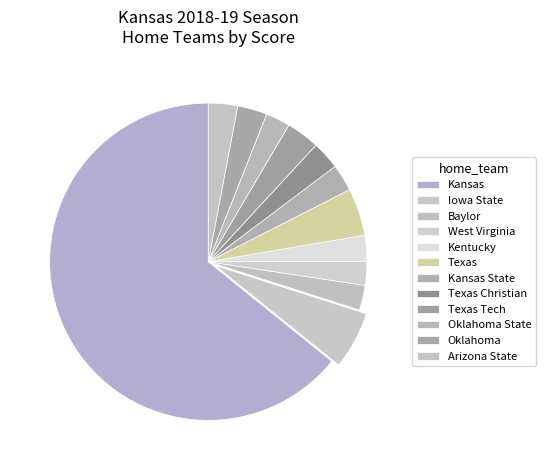

The Baylor slice represents 2% of the pie. True or false?

True